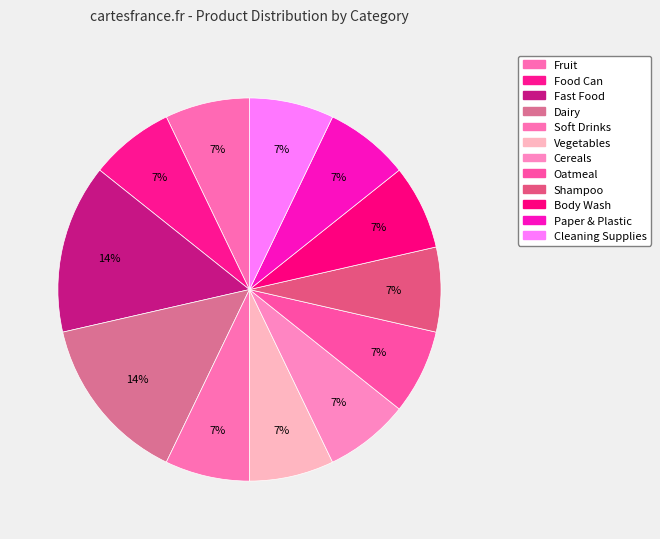

How many segments does this pie chart have?

12